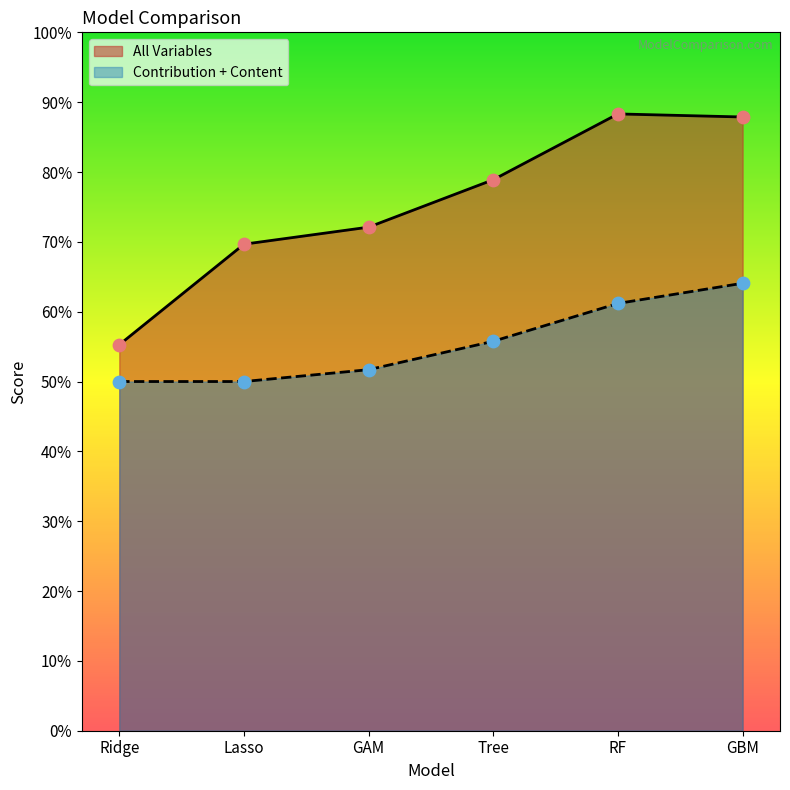

Which series reaches the minimum Y coordinate?

Contribution + Content